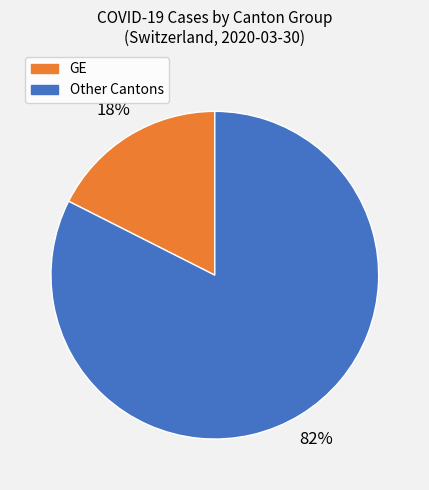

To the nearest percent, what is the average slice percentage?

50%